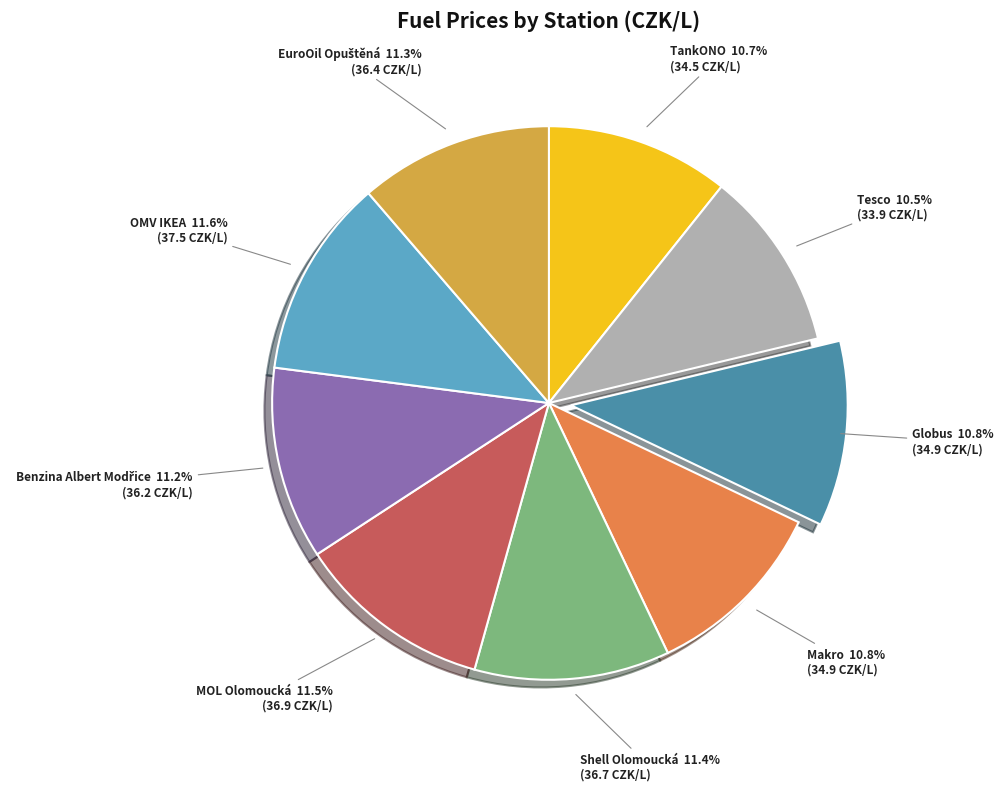

What percentage do Makro and Shell Olomoucká together represent?

22.2%